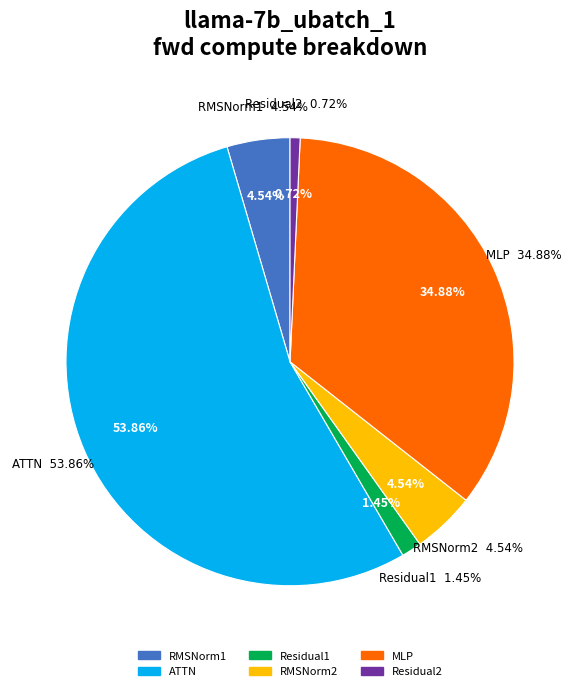

How many slices are in this pie chart?

6